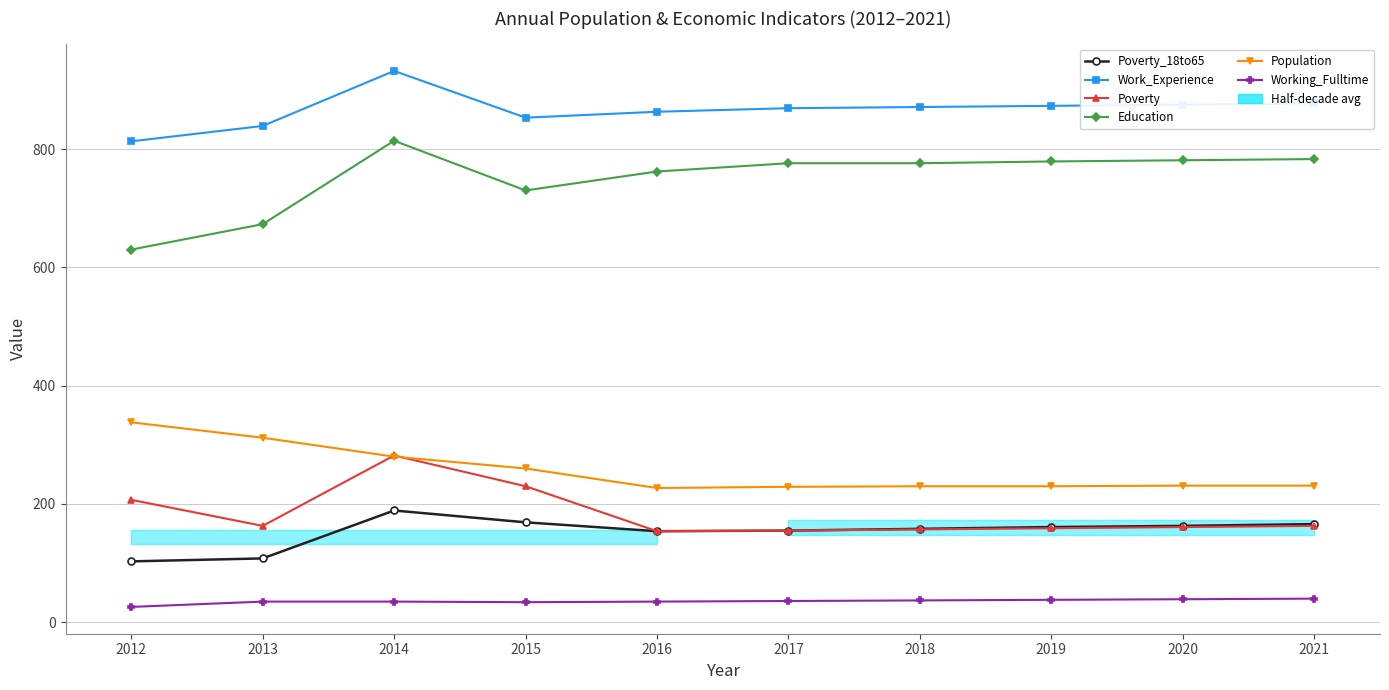

The value of Working_Fulltime at 2018 is 49. True or false?

False